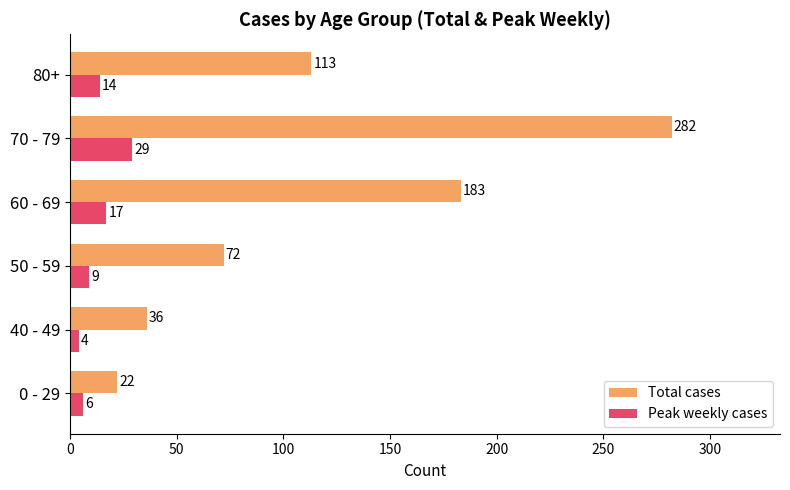

At which label is Peak weekly cases closest to 16?

60 - 69